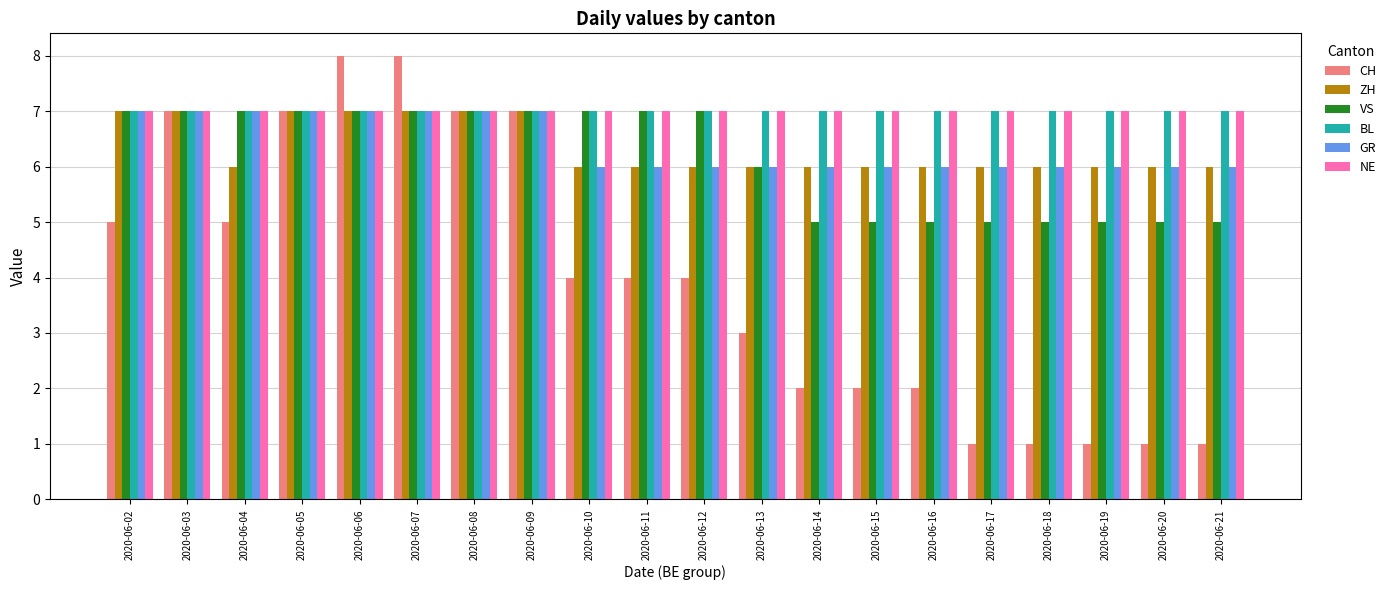

The value of ZH at 2020-06-16 is 6. True or false?

True